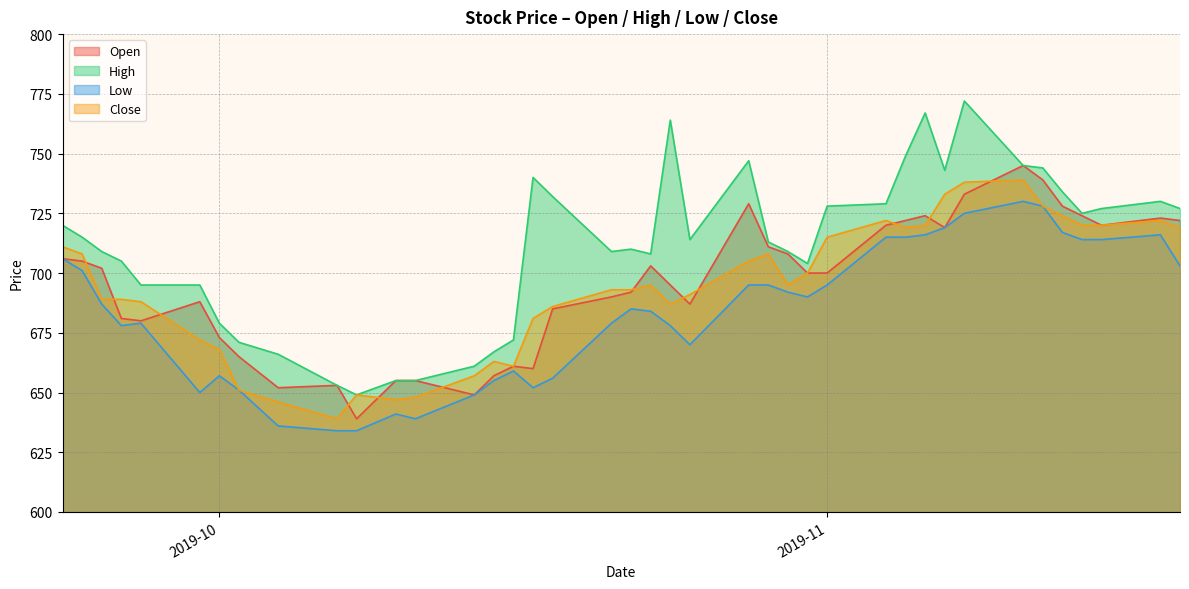

True or false: High and Low intersect in this chart.

False